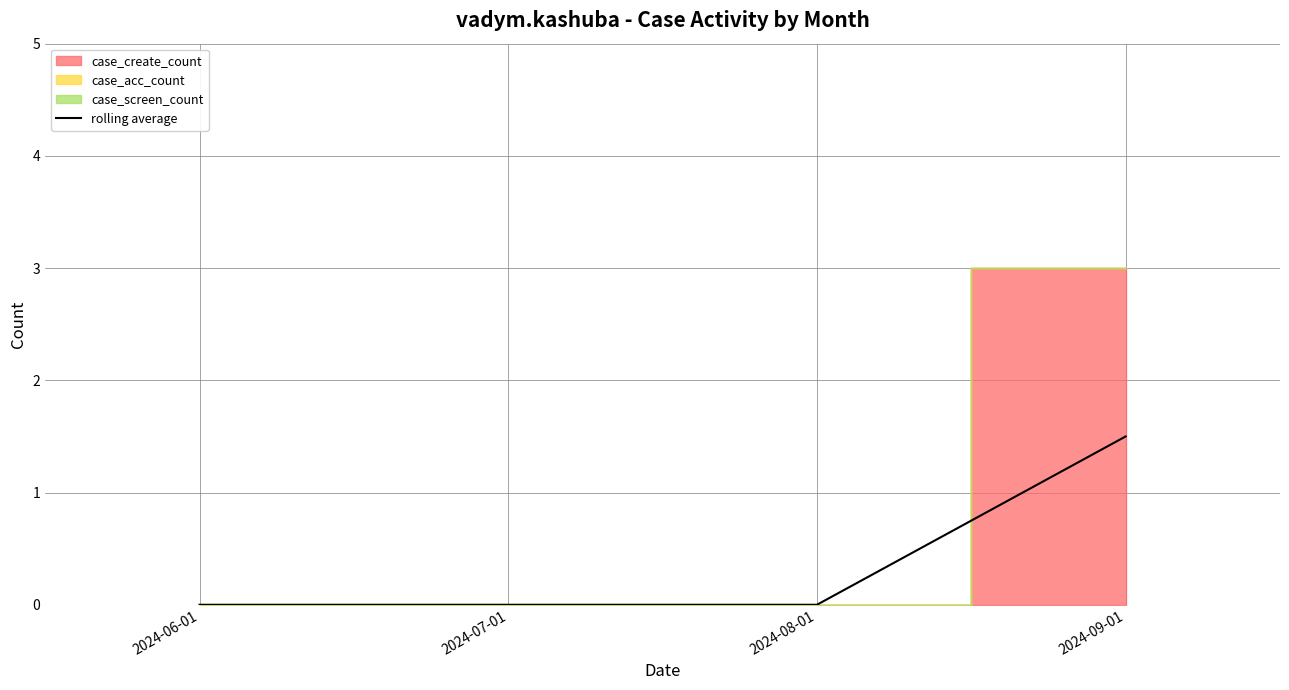

Does the chart display data point markers on the line(s)?

No